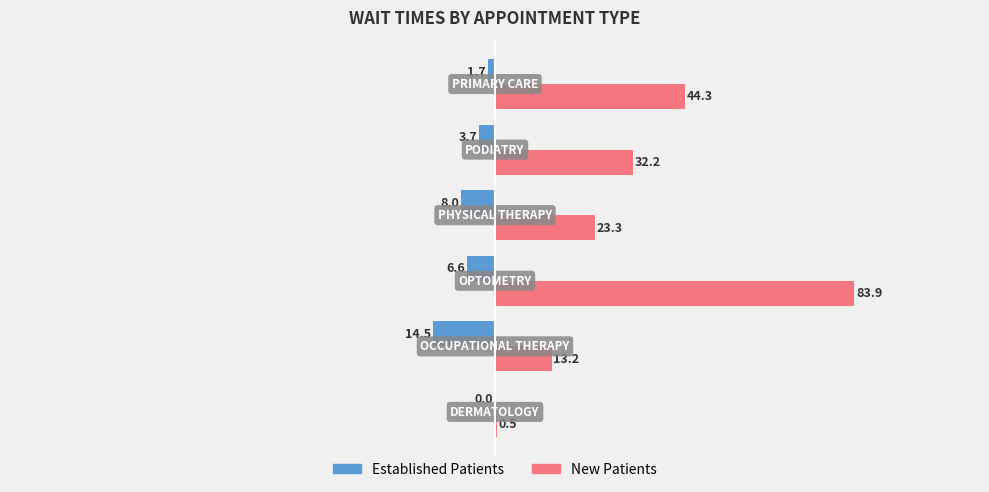

What is the greatest value displayed?

83.9